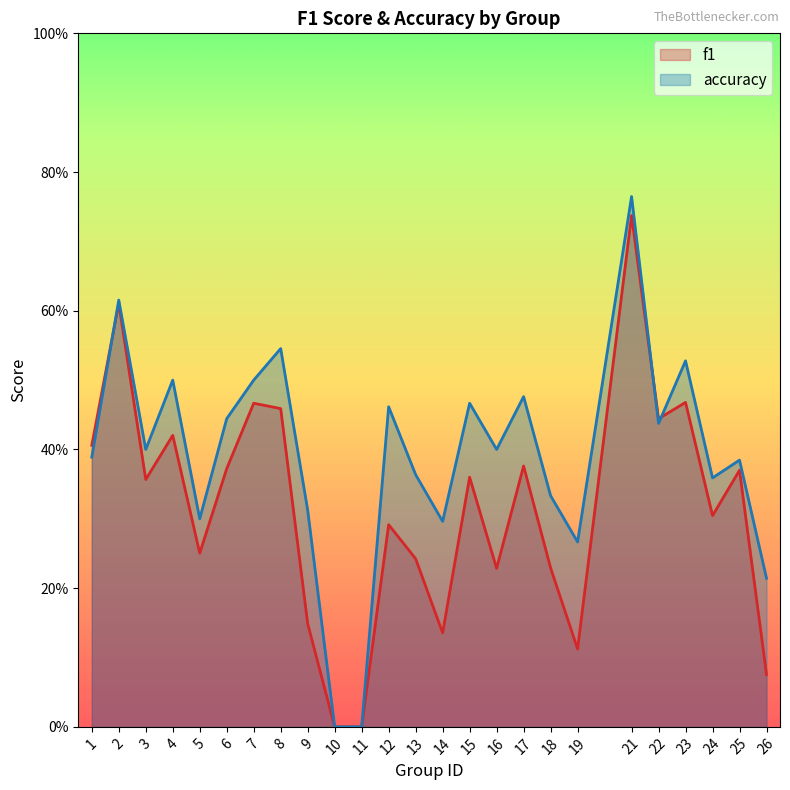

What are all the series names shown in the legend?

f1, accuracy